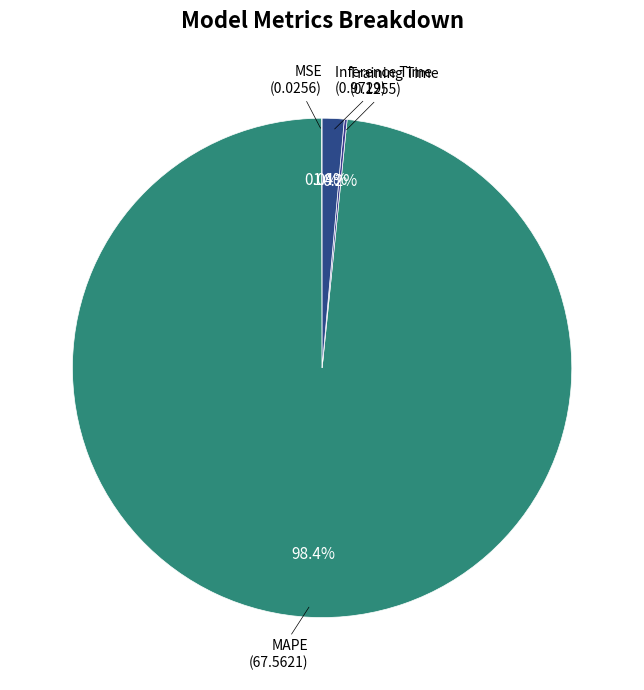

Rank the categories by value from lowest to highest.

MSE, Training Time, Inference Time, MAPE